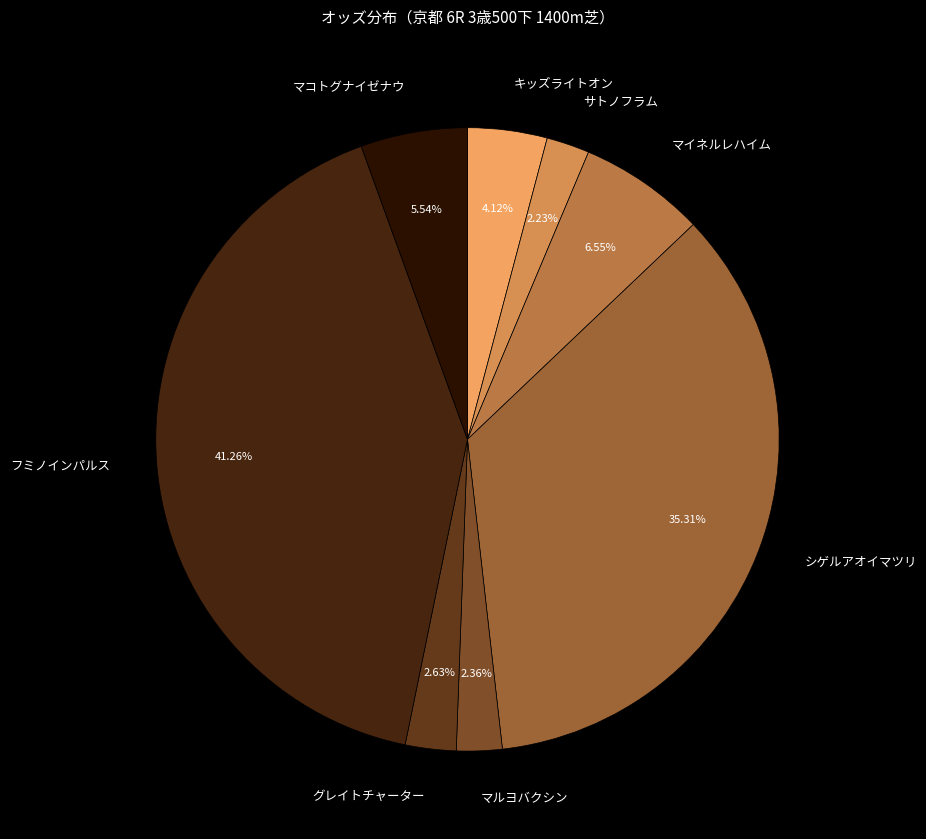

Does any single category account for the majority?

No